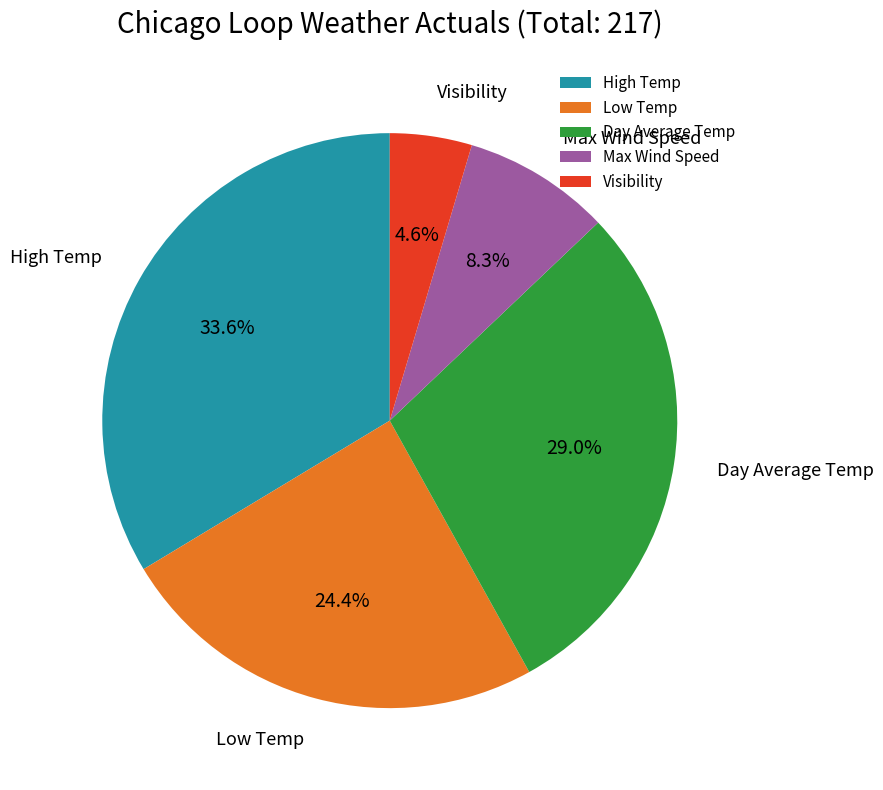

Which has a higher value, Low Temp or Max Wind Speed?

Low Temp